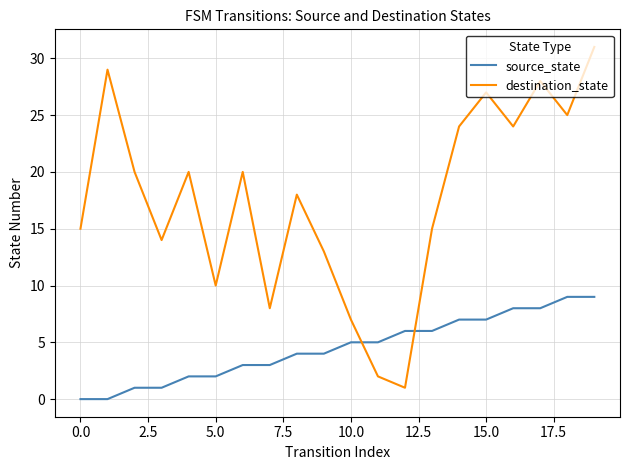

Rank the series by their average value, from lowest to highest.

source_state, destination_state